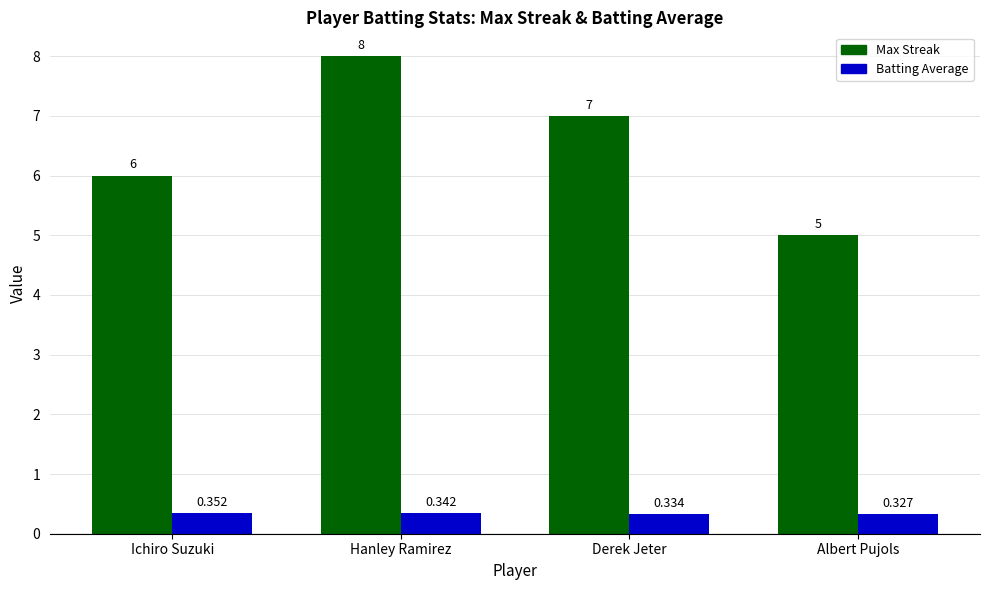

At which category is the sum across all series the highest?

Hanley Ramirez